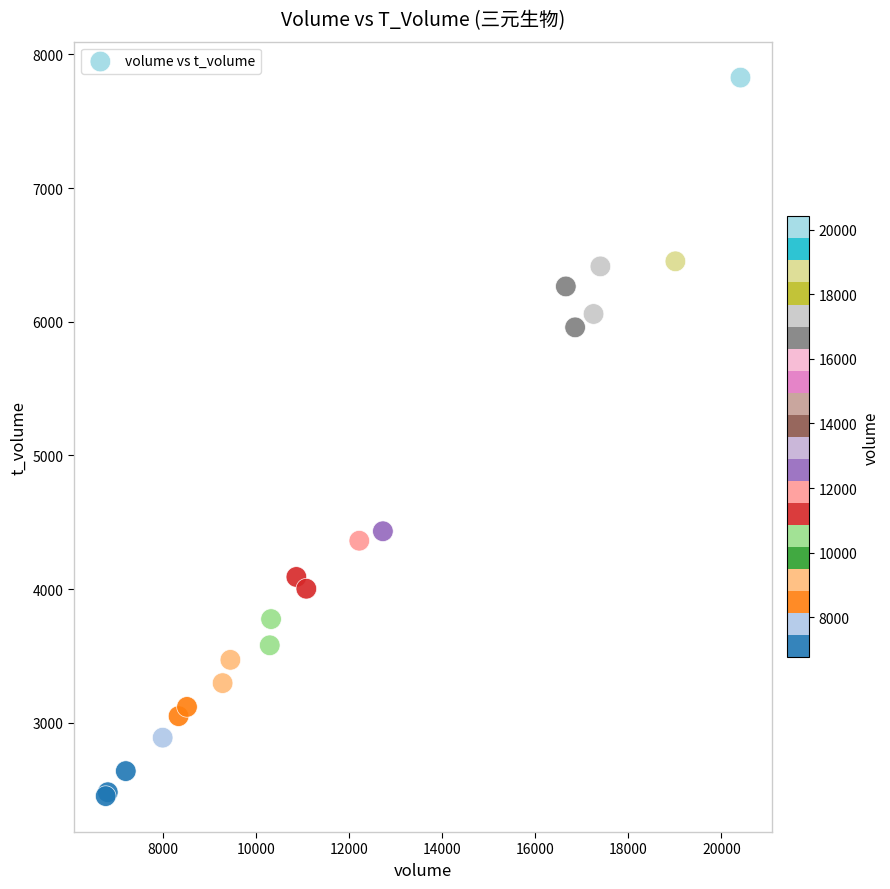

What Y value in the scatter plot is closest to 5139?

4433